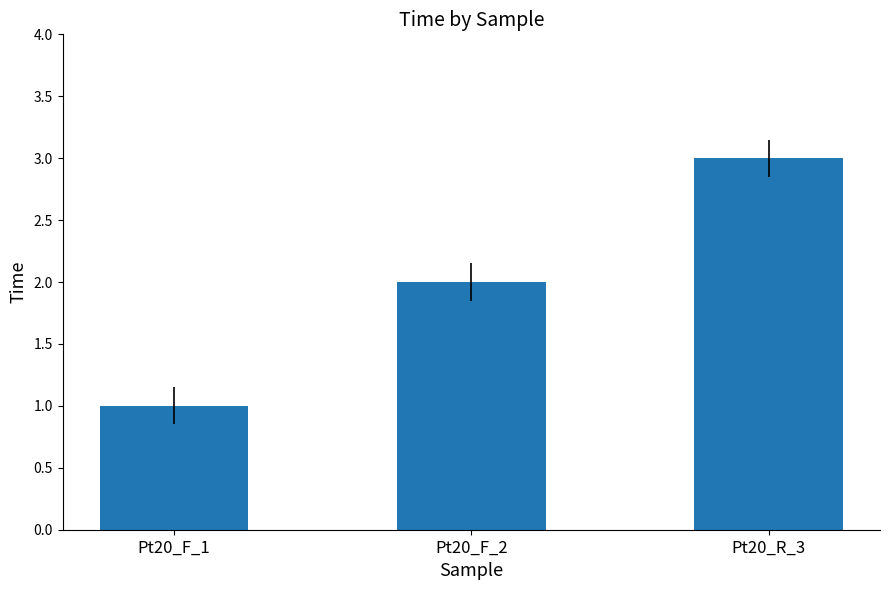

What is the maximum value shown in the chart?

3